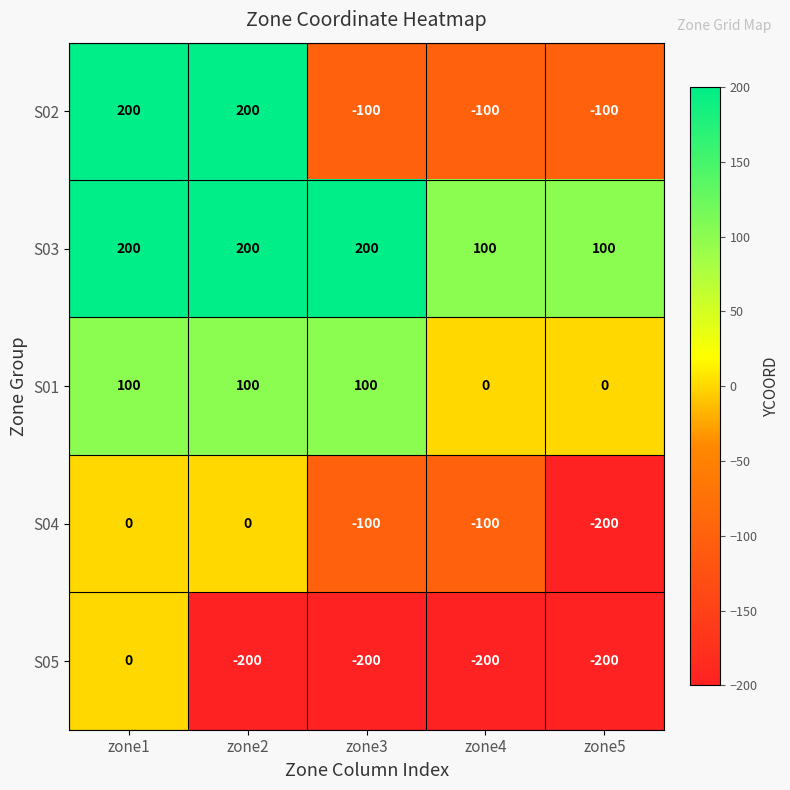

What is the difference between the highest and lowest values at zone5?

300